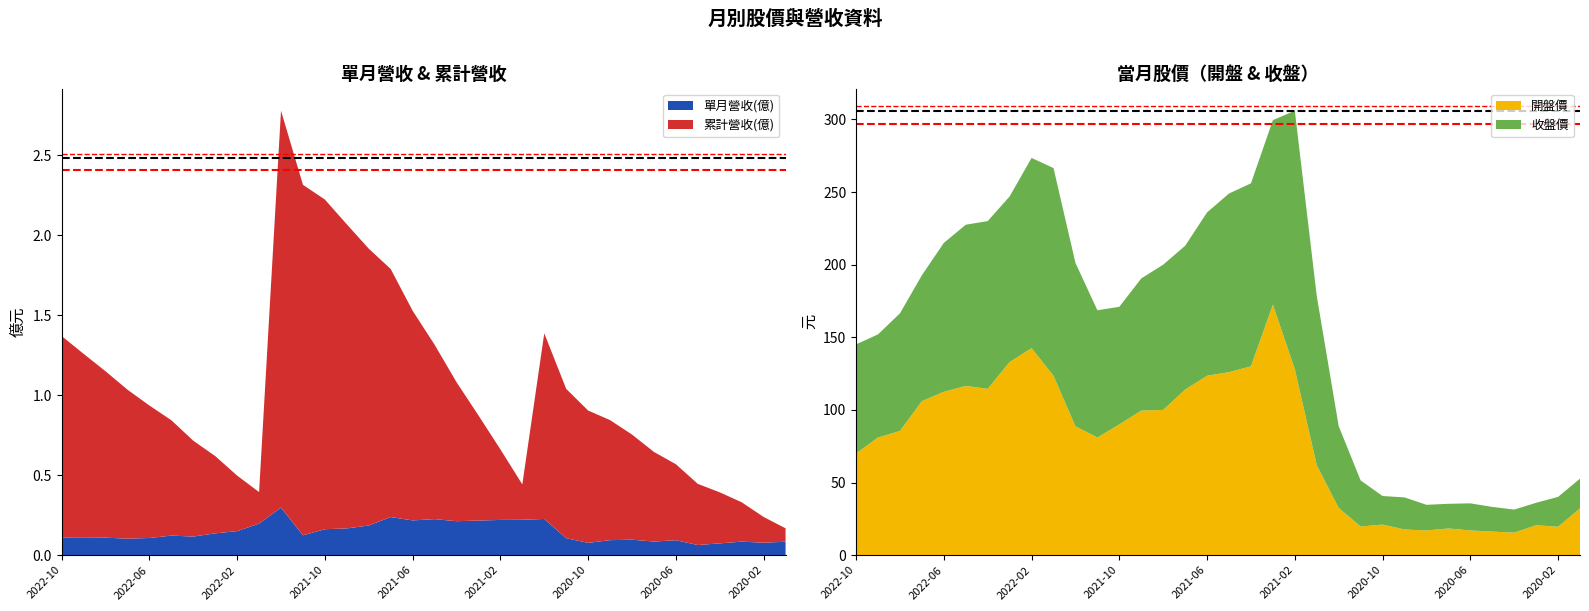

Is it true that 單月營收(億) equals 0.1 at 2022-10?

True